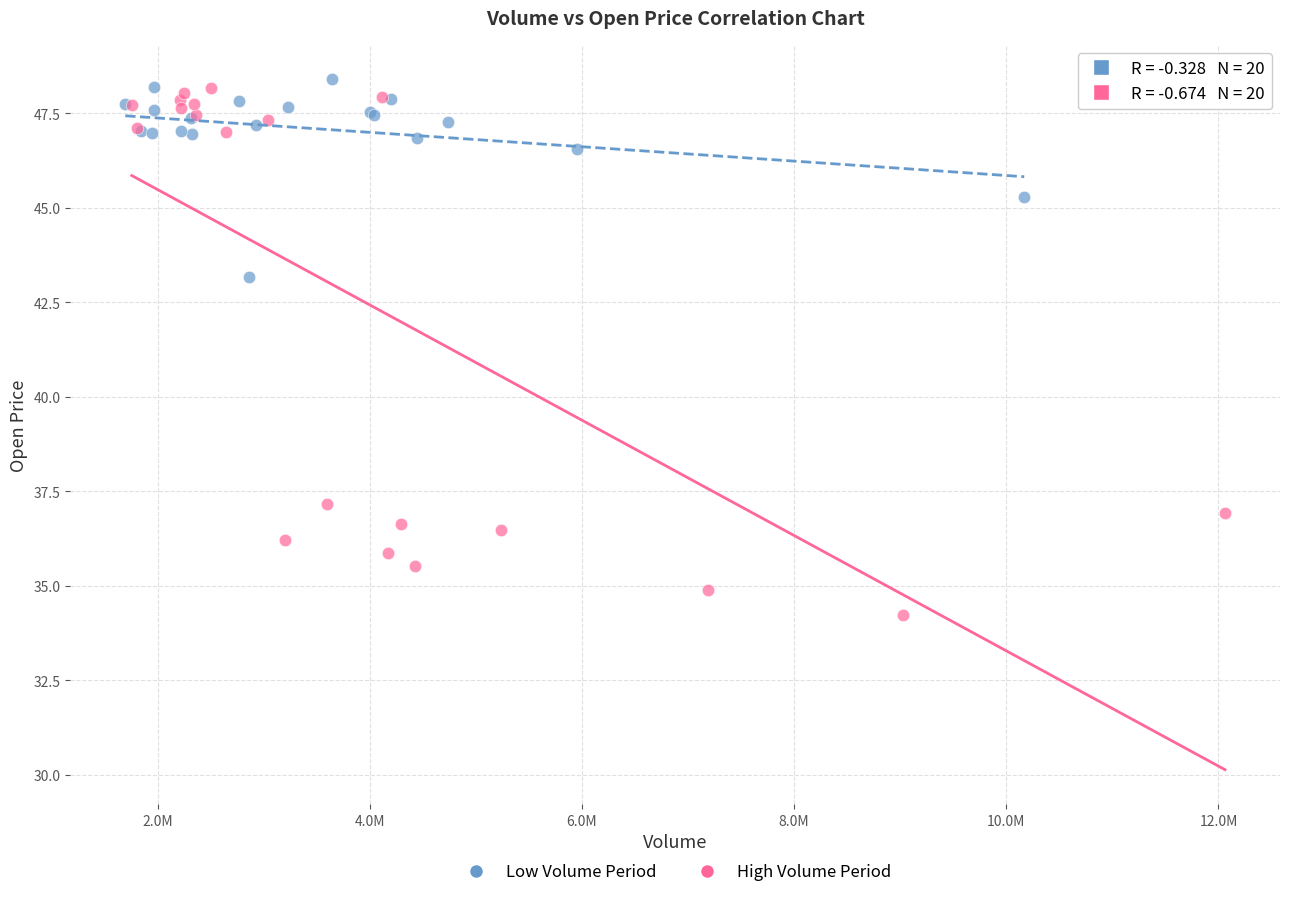

Which series has the widest spread of Y values?

High Volume Period